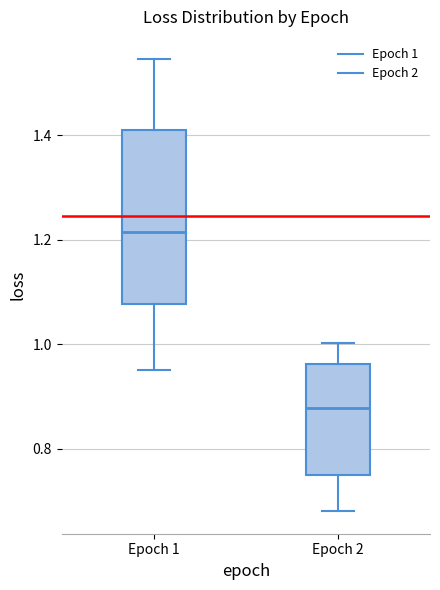

Reading left to right, transcribe this box plot: for each box, give where its median line is, the range the box spans, and where its two whiskers end, as read against the y-axis. The values are not printed on the chart, so give them approximately, as read against the axis.

Epoch 1: median 1.22, box 1.08 to 1.42, whiskers 0.96 to 1.54
Epoch 2: median 0.88, box 0.76 to 0.96, whiskers 0.68 to 1.00